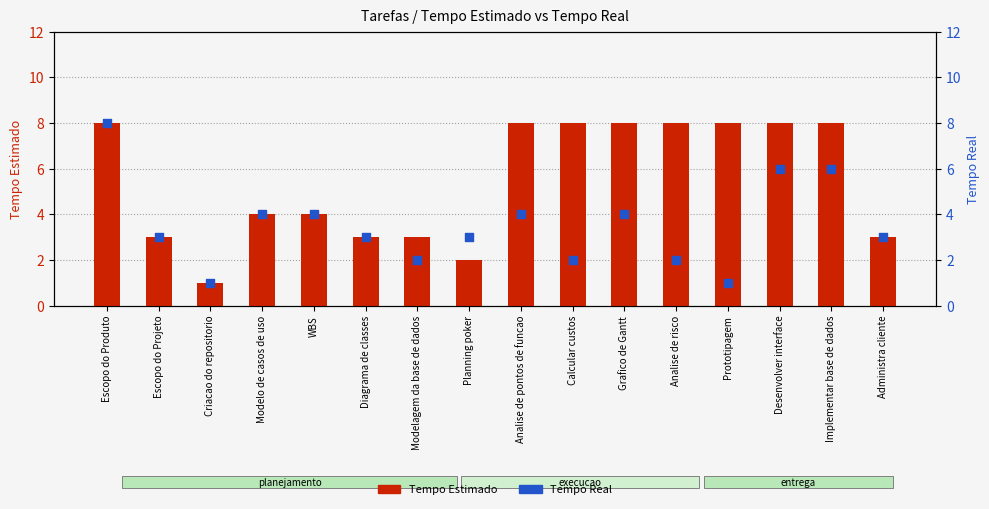

At which category is the sum across all series the highest?

Escopo do Produto